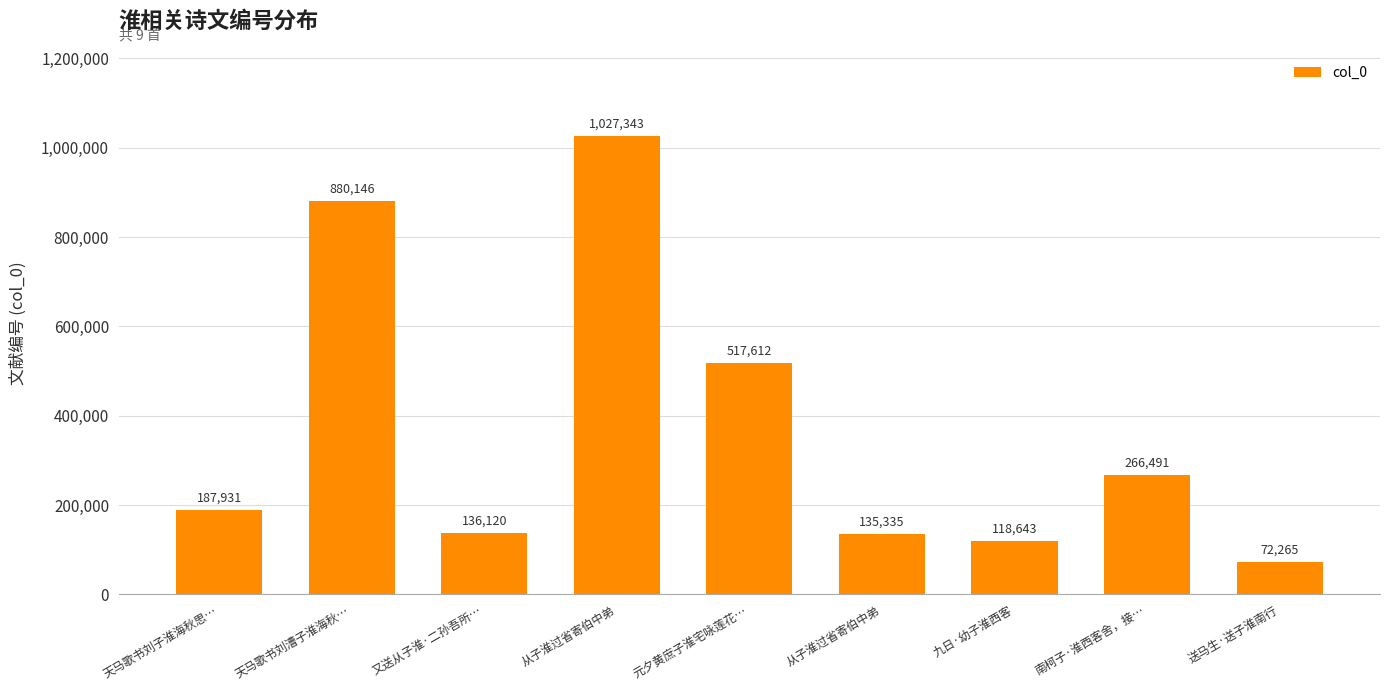

Where is the data nearest to the value 549804?

元夕黄庶子淮宅咏莲花…